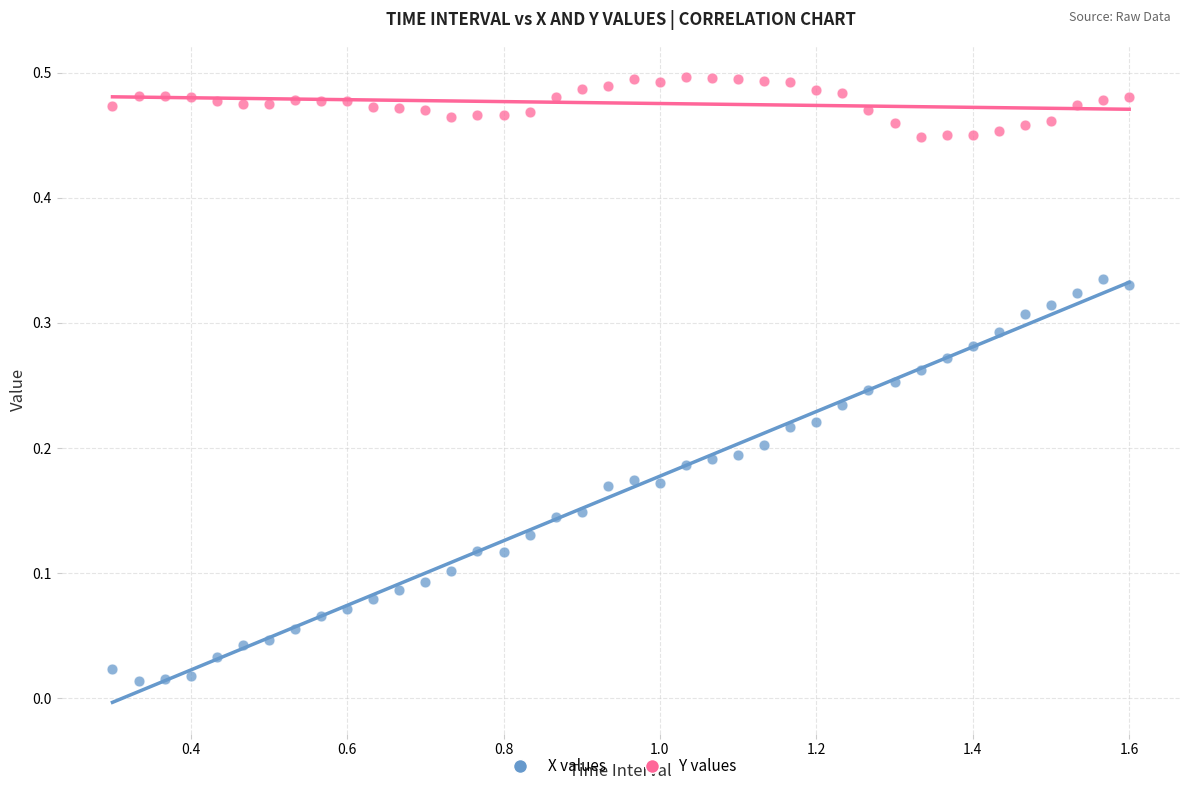

Which series has the widest spread of Y values?

X values